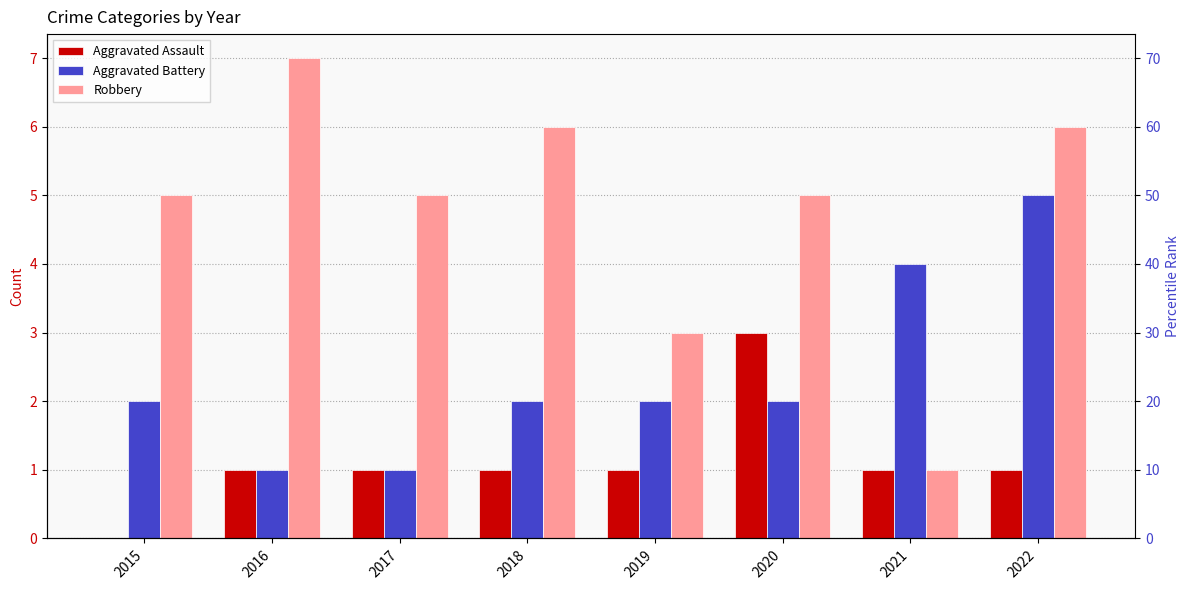

Are the bars horizontal?

No